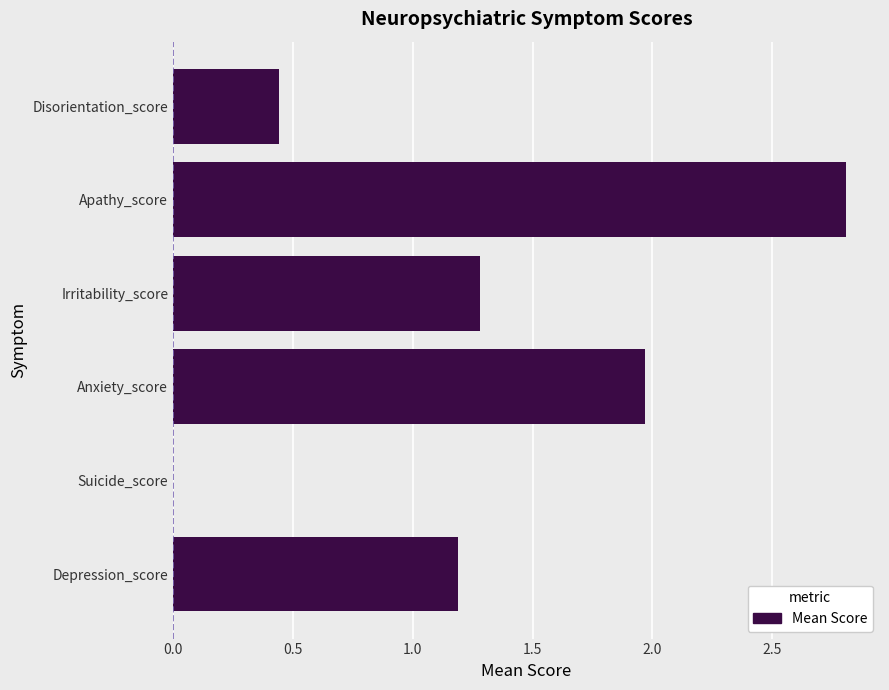

Which label corresponds to the largest value in the chart?

Apathy_score